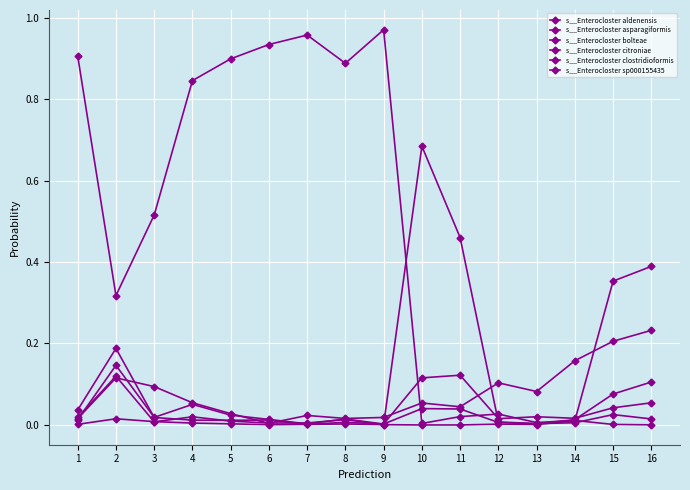

What is the greatest value displayed?

1.0